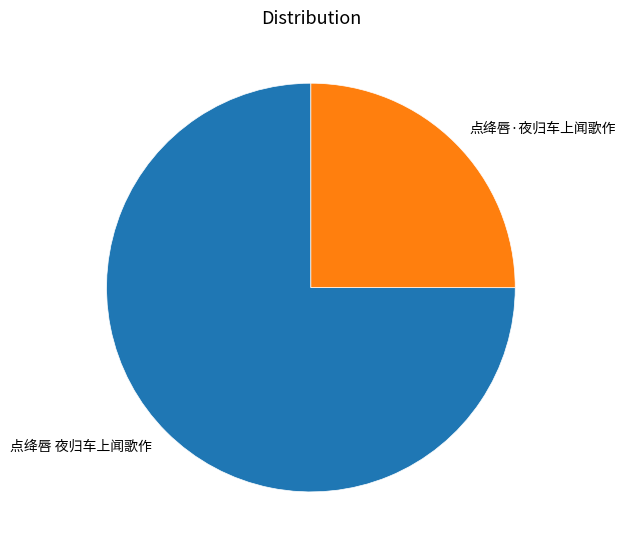

Which slice represents more than half of the pie?

点绛唇 夜归车上闻歌作